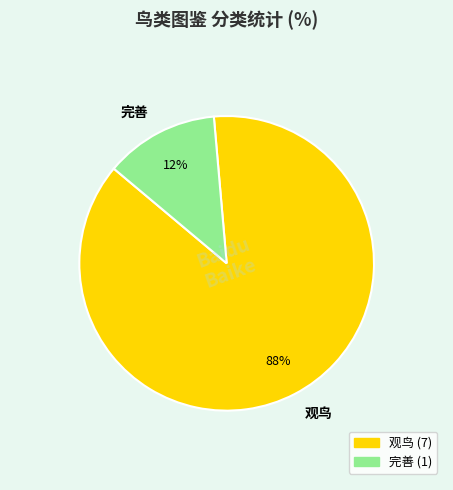

Does 完善 represent more than half of the total?

No